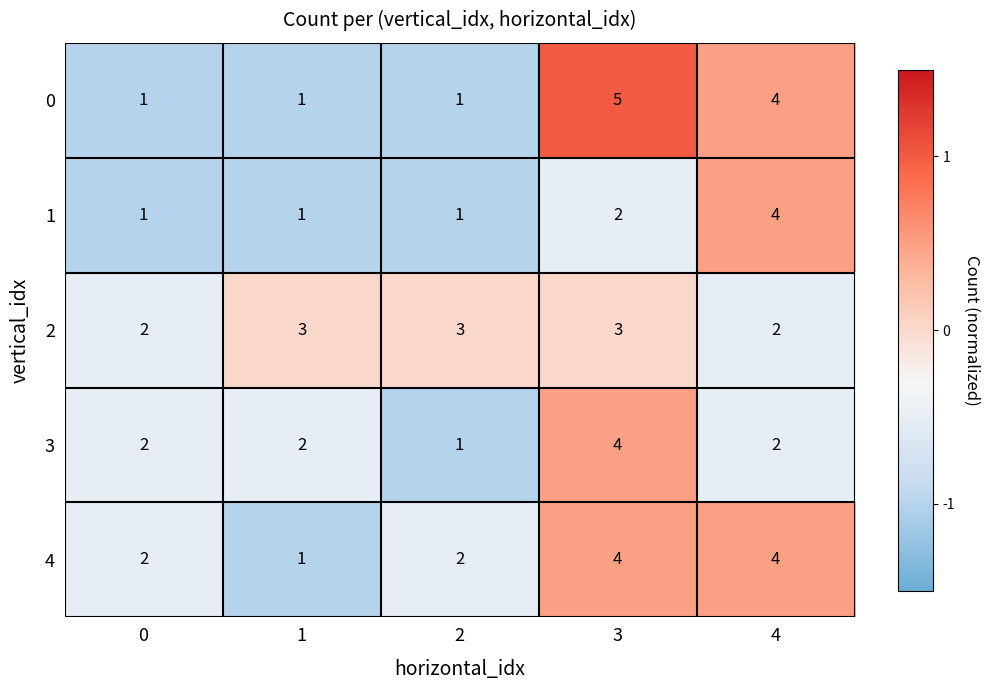

How many distinct data groups are displayed?

5